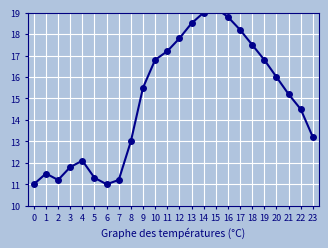

Where does the data first go above 15?

9